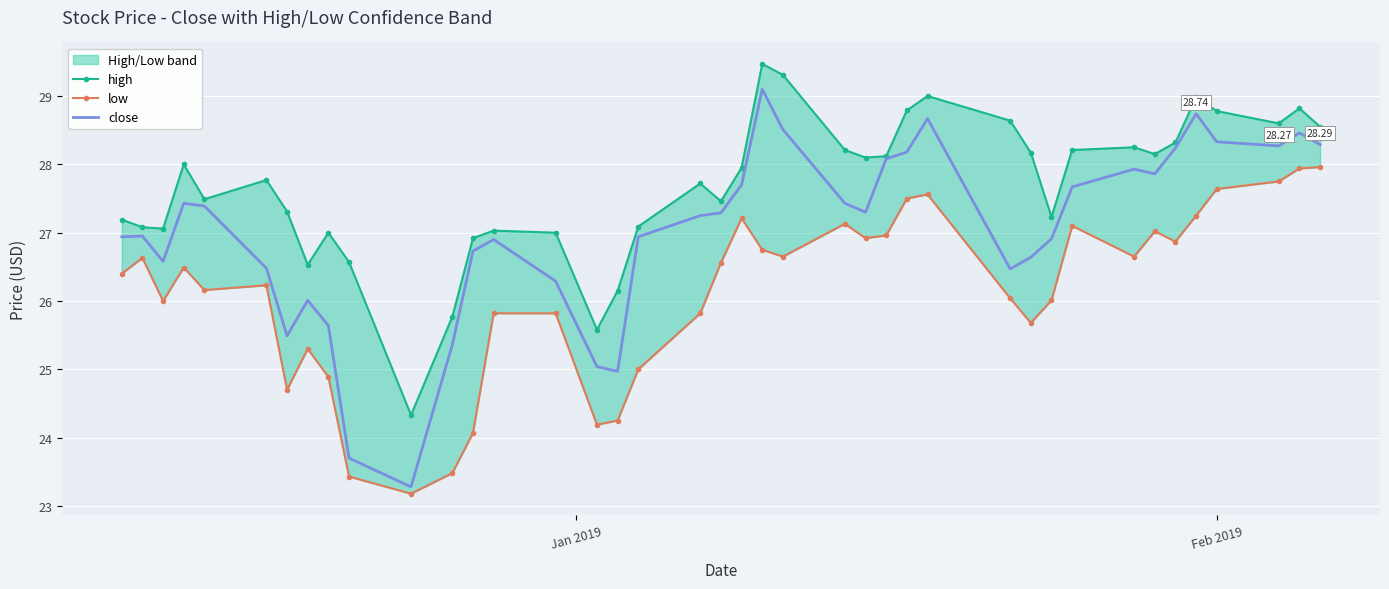

What is the minimum value for close?

23.3